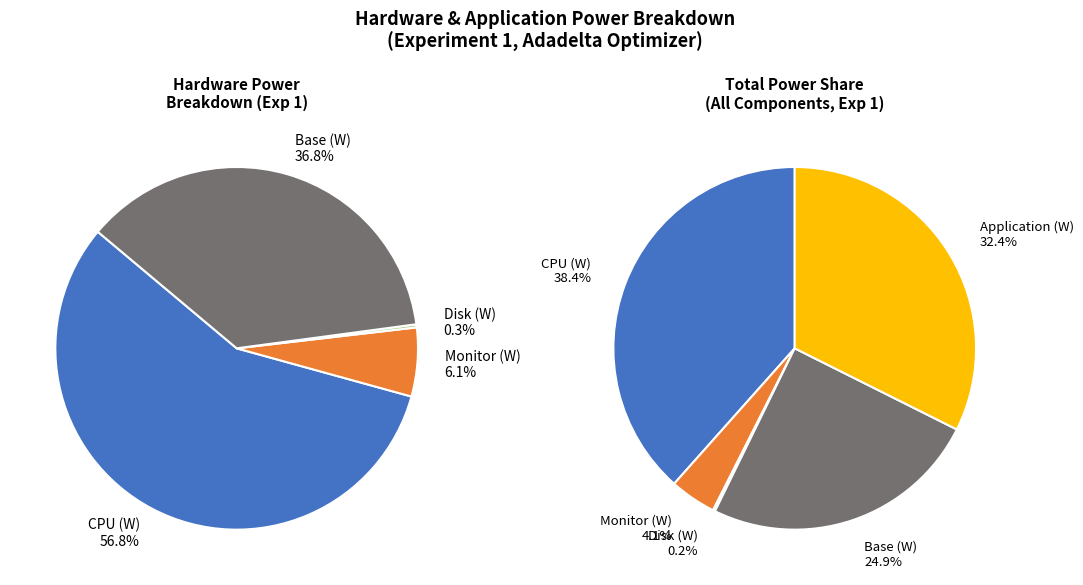

Rank the categories by value from highest to lowest.

CPU (W), Application (W), Base (W), Monitor (W), Disk (W)